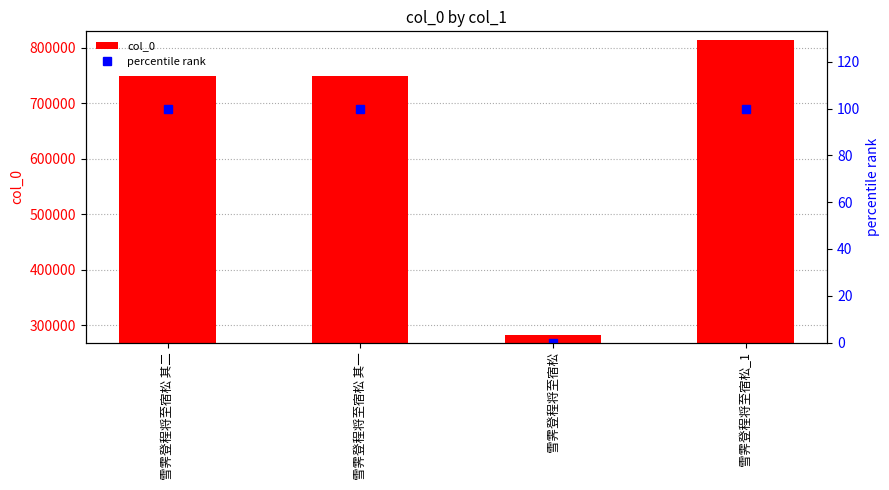

Which series has the widest spread of values?

col_0